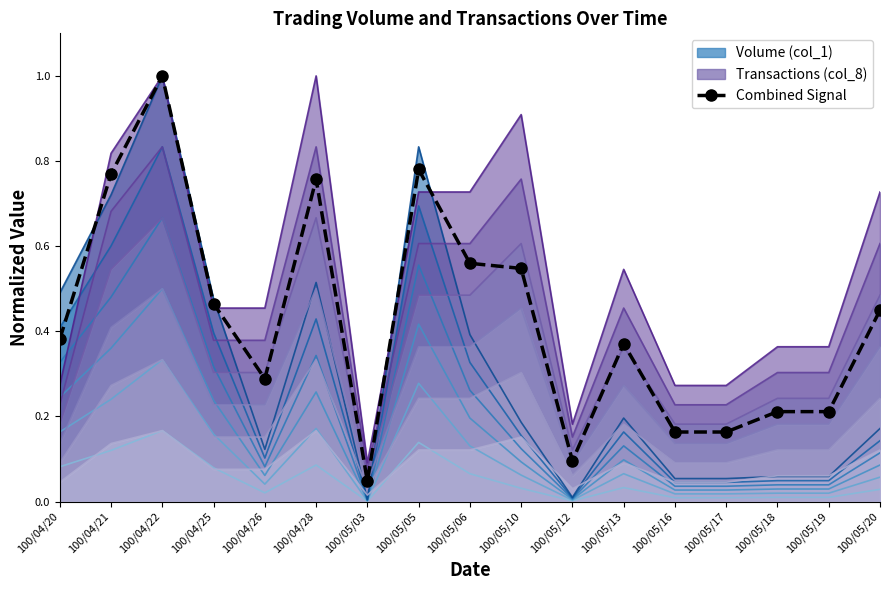

The value at 100/04/22 is 1.4. True or false?

False